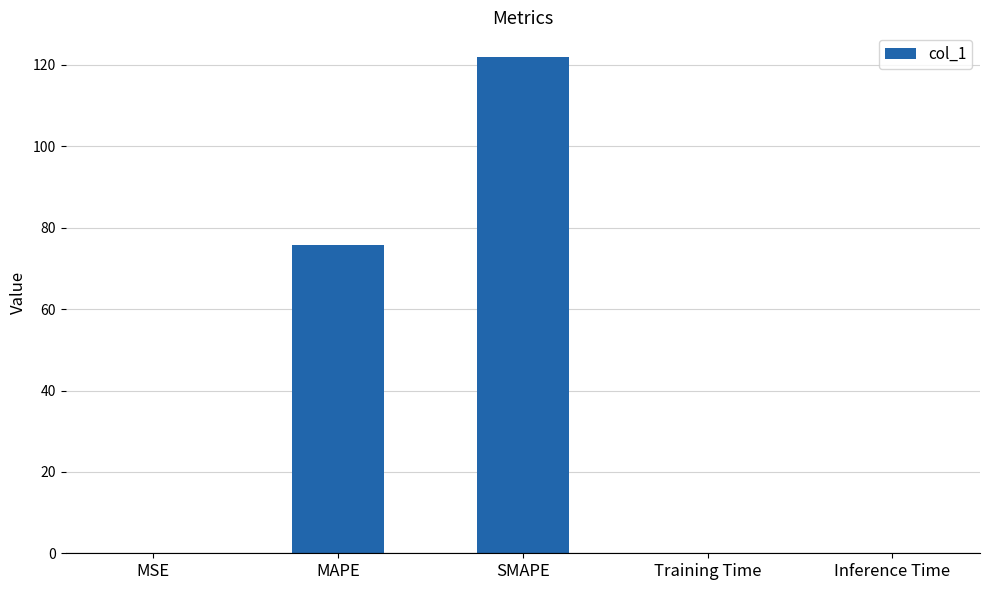

Read the value at SMAPE.

121.9